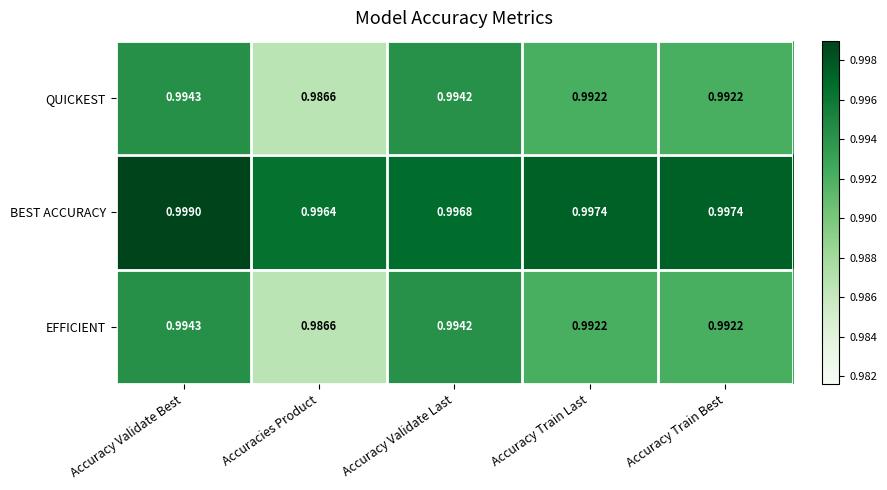

At which label is EFFICIENT closest to 0?

Accuracies Product